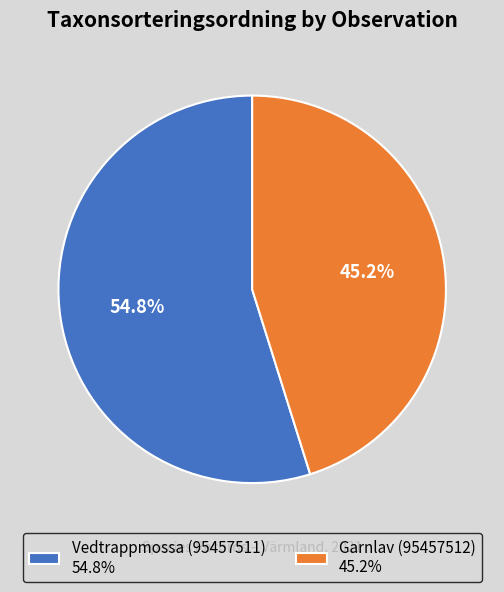

How much of the chart is everything except Garnlav (95457512)?

54.8%